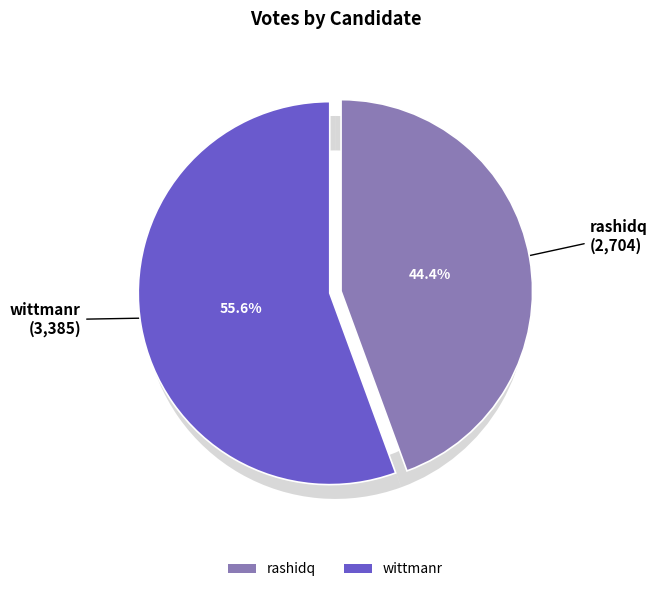

Which has a higher value, rashidq or wittmanr?

wittmanr